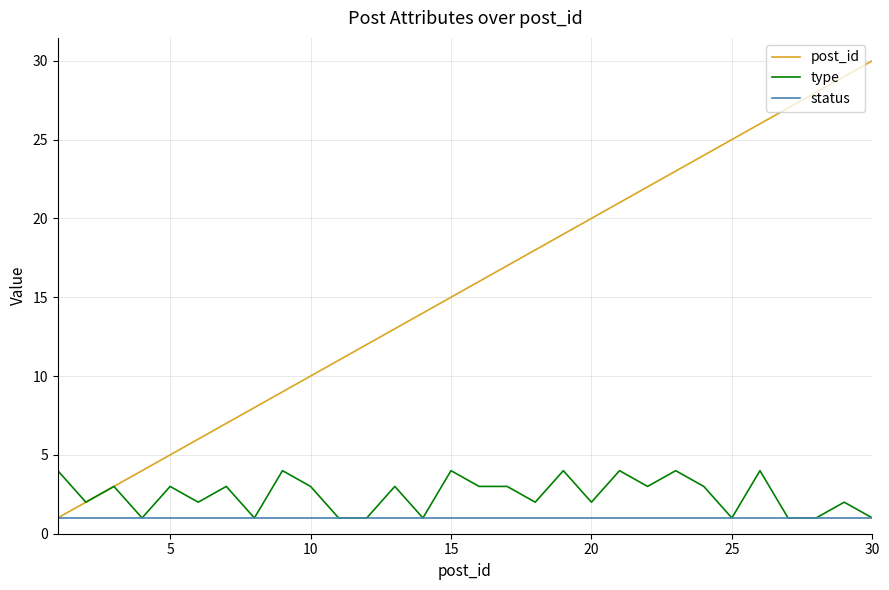

What is the greatest value displayed?

30